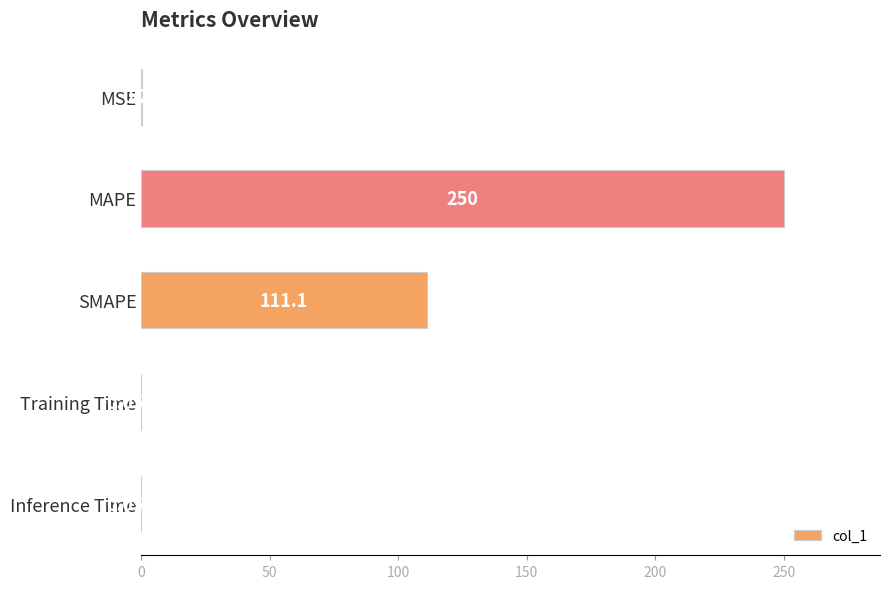

Which label corresponds to the largest value in the chart?

MAPE